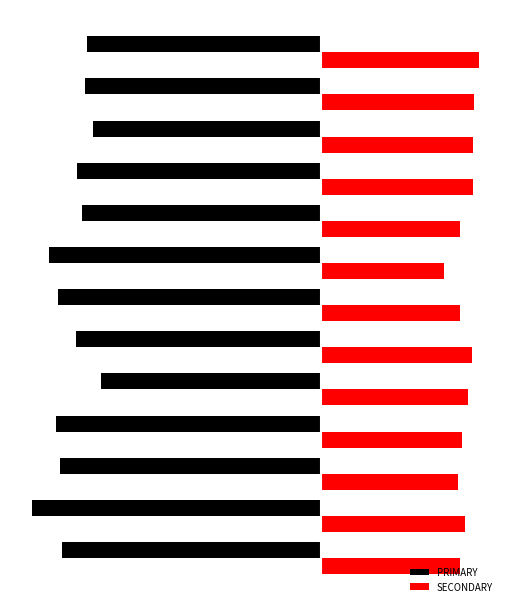

Which series has the largest total across all categories?

SECONDARY